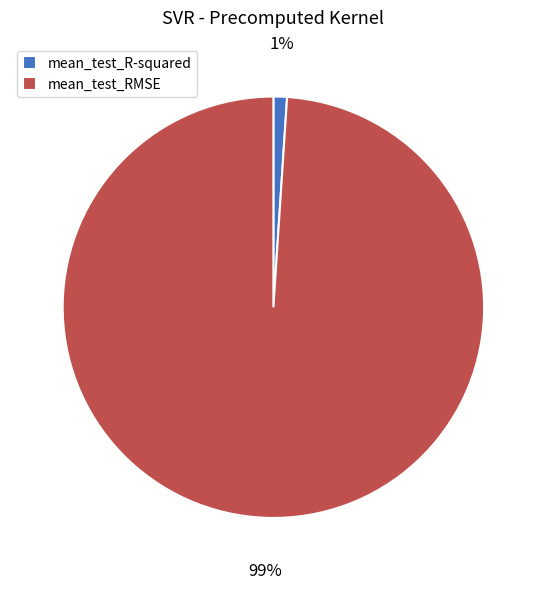

What percentage is the mean_test_R-squared slice, to the nearest percent?

1%